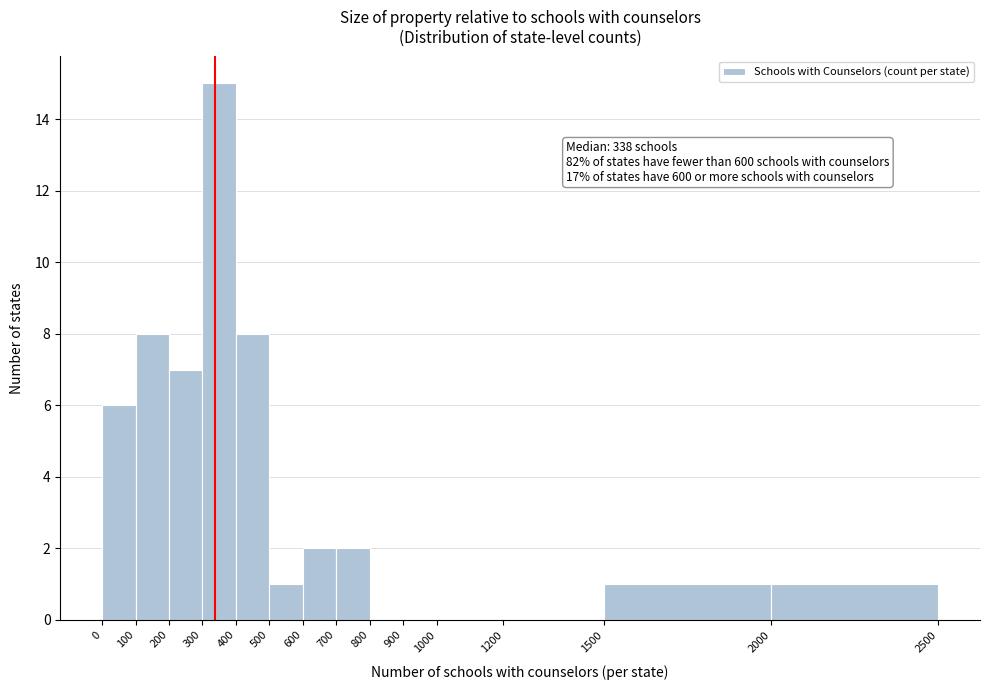

Which range on the x-axis has the tallest bar?

300 to 400